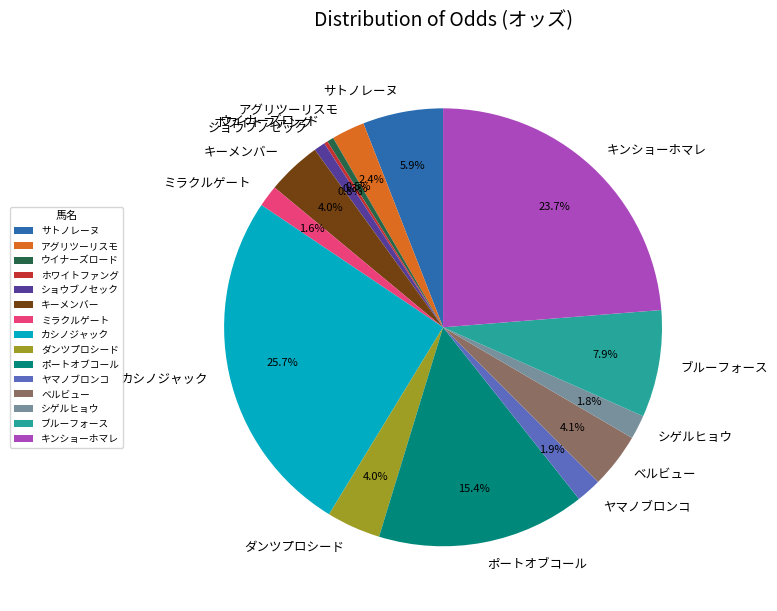

Is there a majority slice in this chart?

No